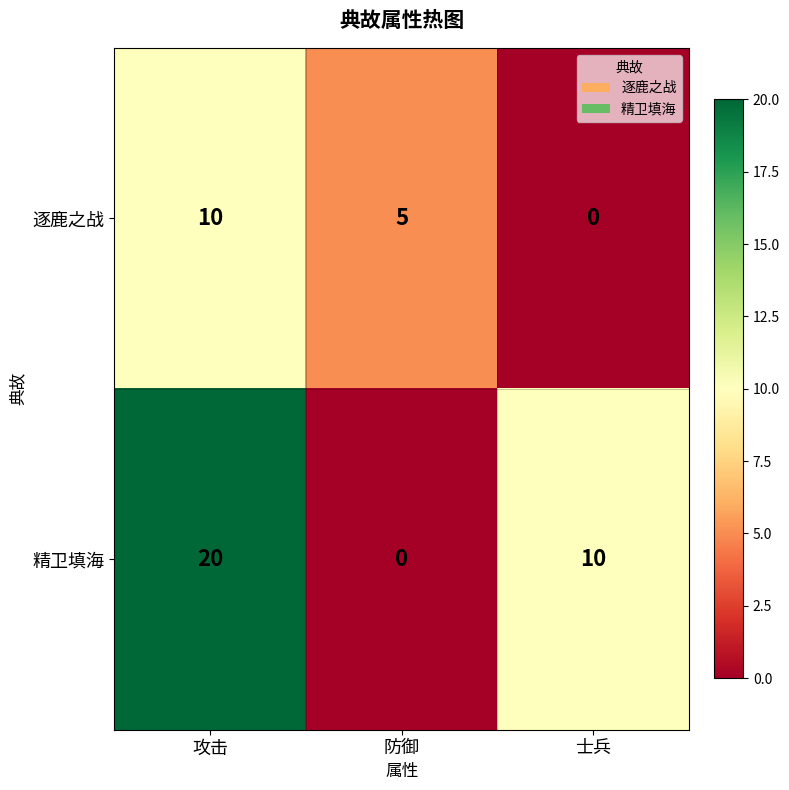

Where does the 精卫填海 series first go above 10?

攻击